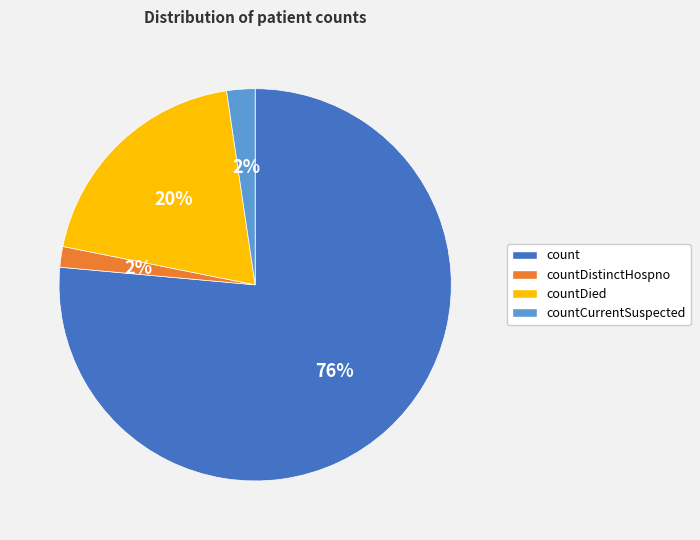

Does any single category account for the majority?

Yes